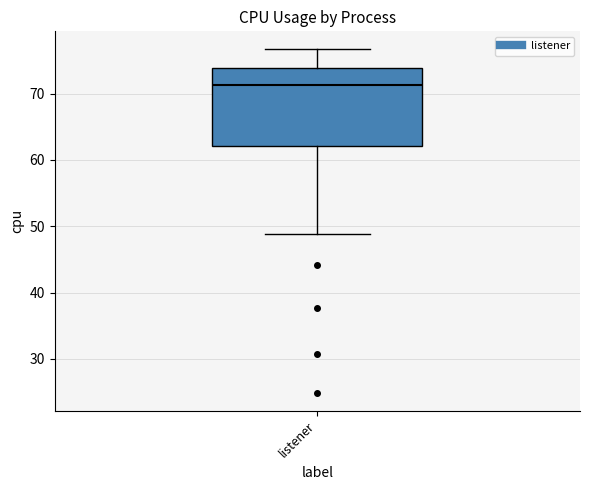

Transcribe this box plot: give where the median line is, the range the box spans, and where the two whiskers end, as read against the y-axis. The values are not printed on the chart, so give them approximately, as read against the axis.

median 71, box 62 to 74, whiskers 49 to 77